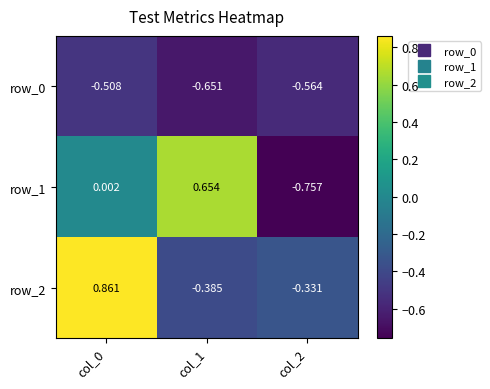

Is the value of row_2 at col_0 greater than the value of row_0 at col_2?

Yes